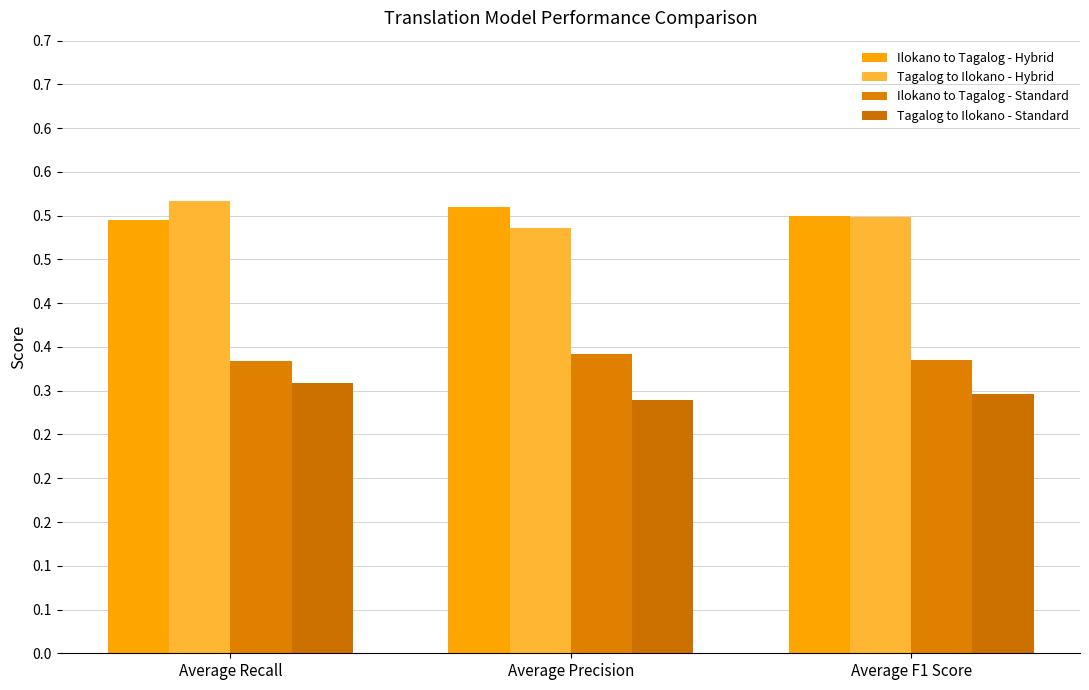

Which series has the largest total across all categories?

Ilokano to Tagalog - Hybrid